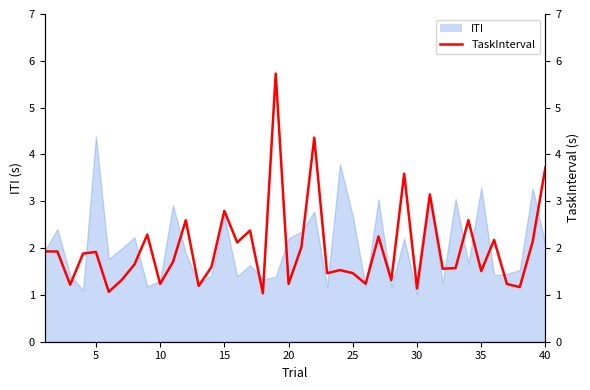

What is the smallest value displayed?

1.0